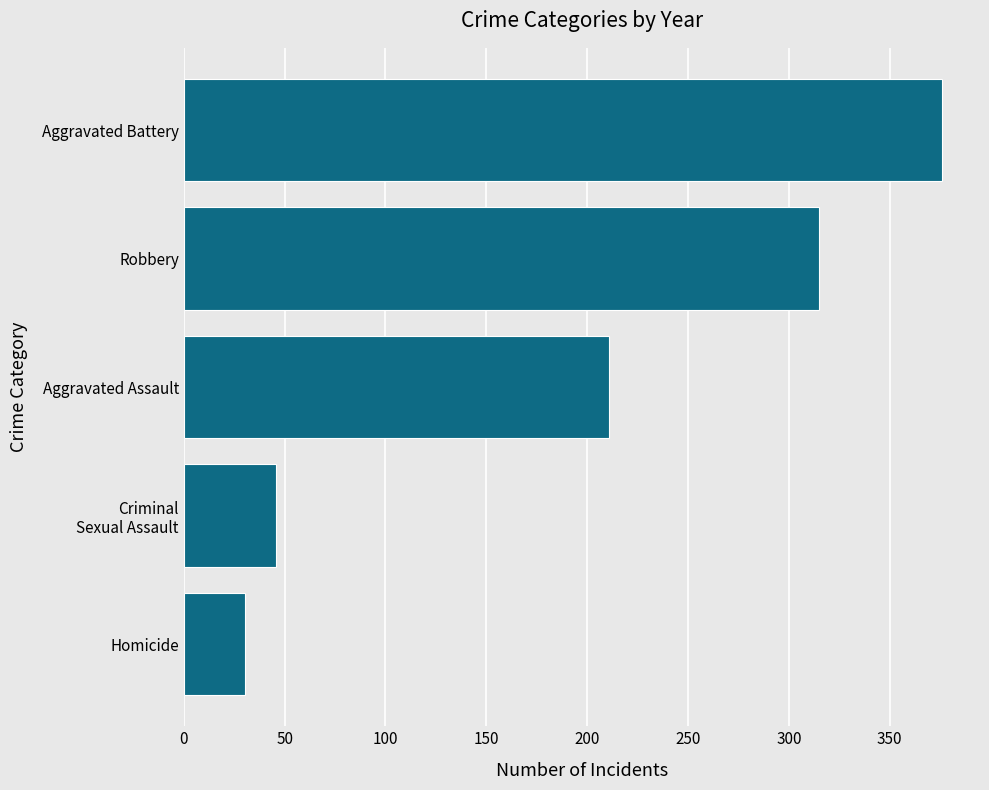

Which category has the lowest value across all series?

Homicide